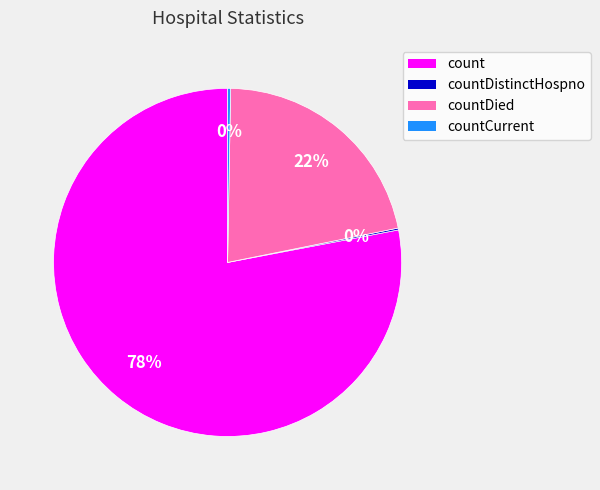

Which slice is the largest?

count